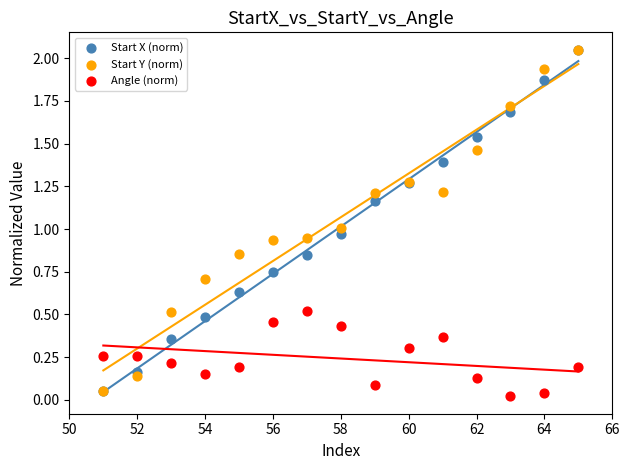

What are all the series names shown in the legend?

Start X (norm), Start Y (norm), Angle (norm)